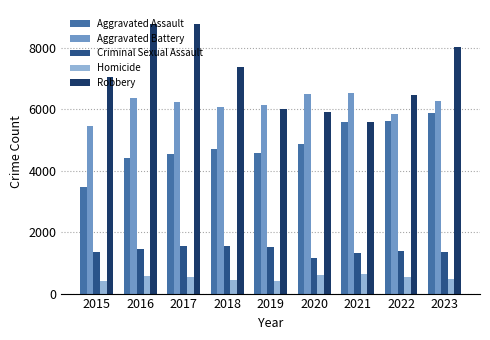

What is the value of the Criminal Sexual Assault bar at the 3rd from the left?

1533